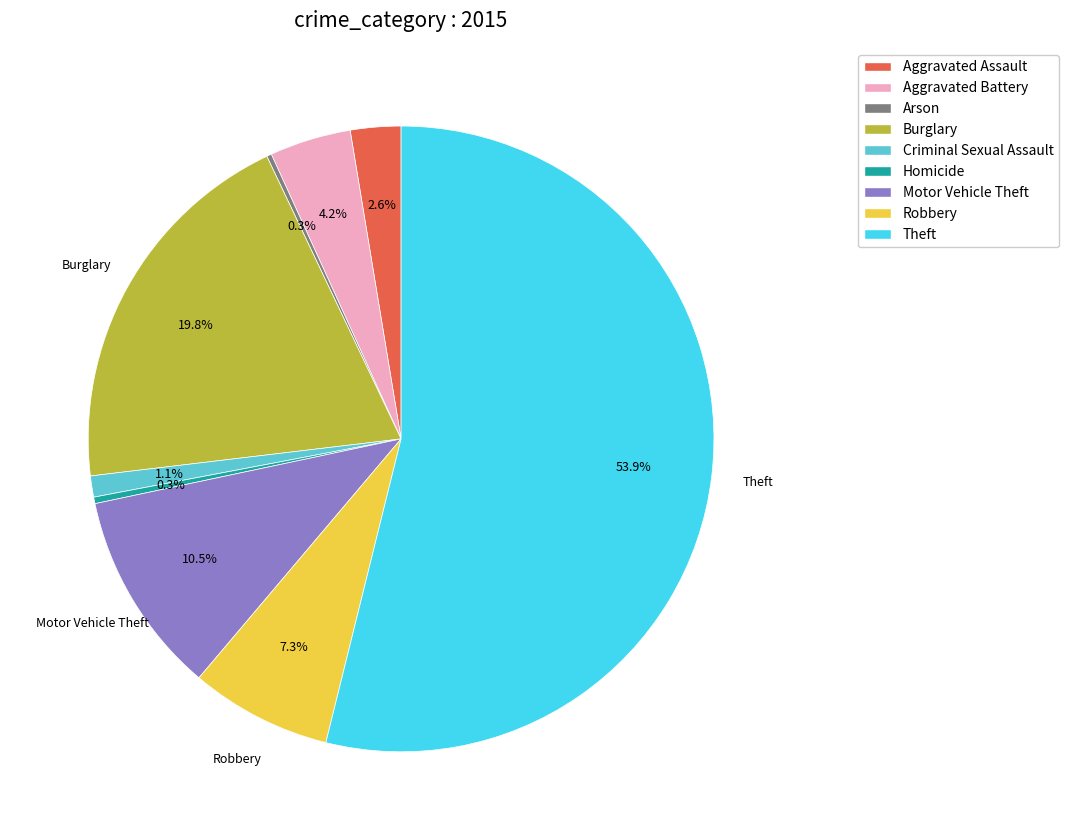

True or false: Aggravated Battery accounts for 4% of the total.

True